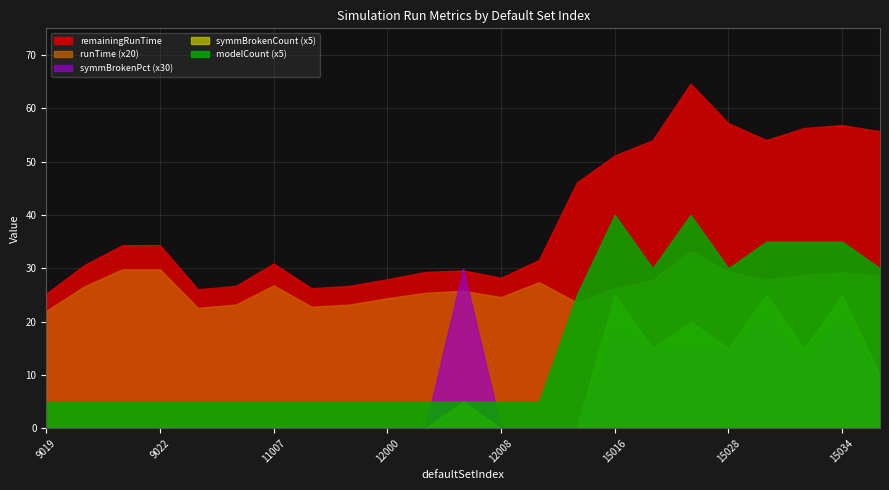

Is it true that symmBrokenCount equals 1.8 at 9021?

False